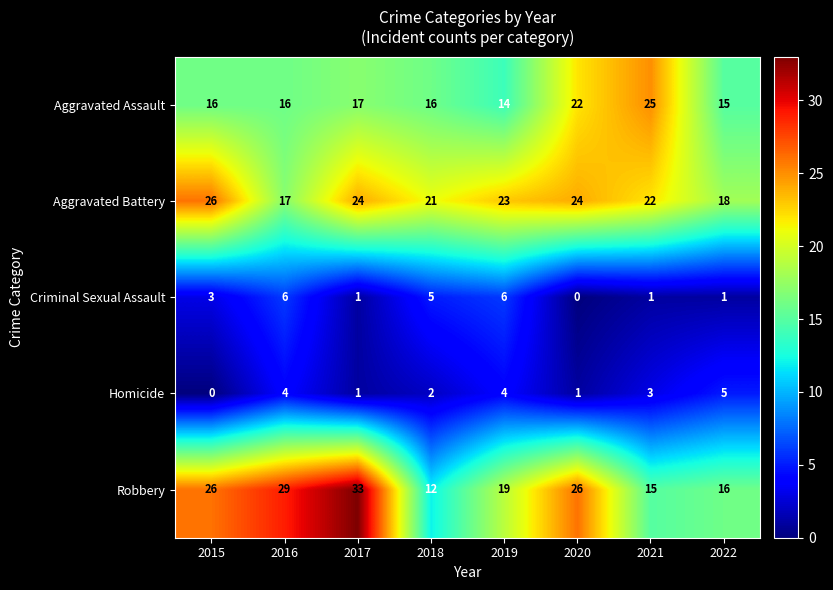

At which label is Criminal Sexual Assault closest to 3?

2015